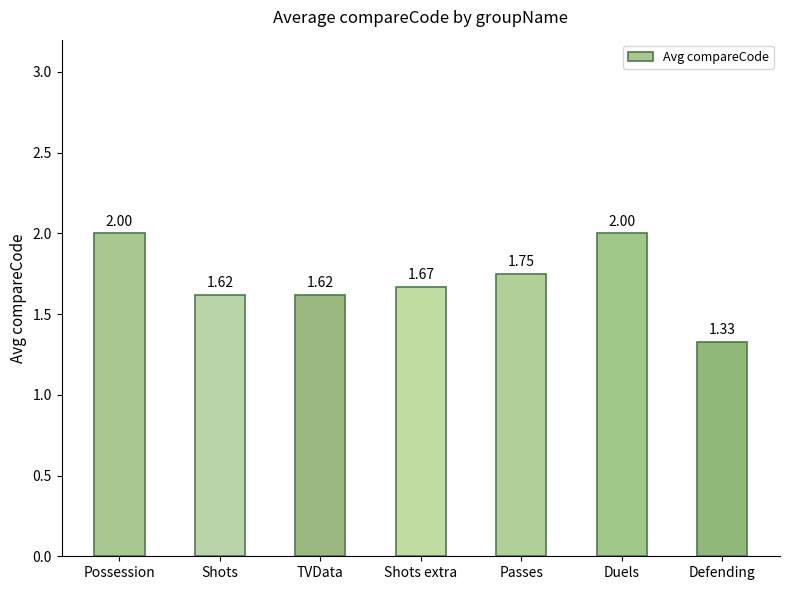

What is the sum of the values at TVData and Shots?

3.2